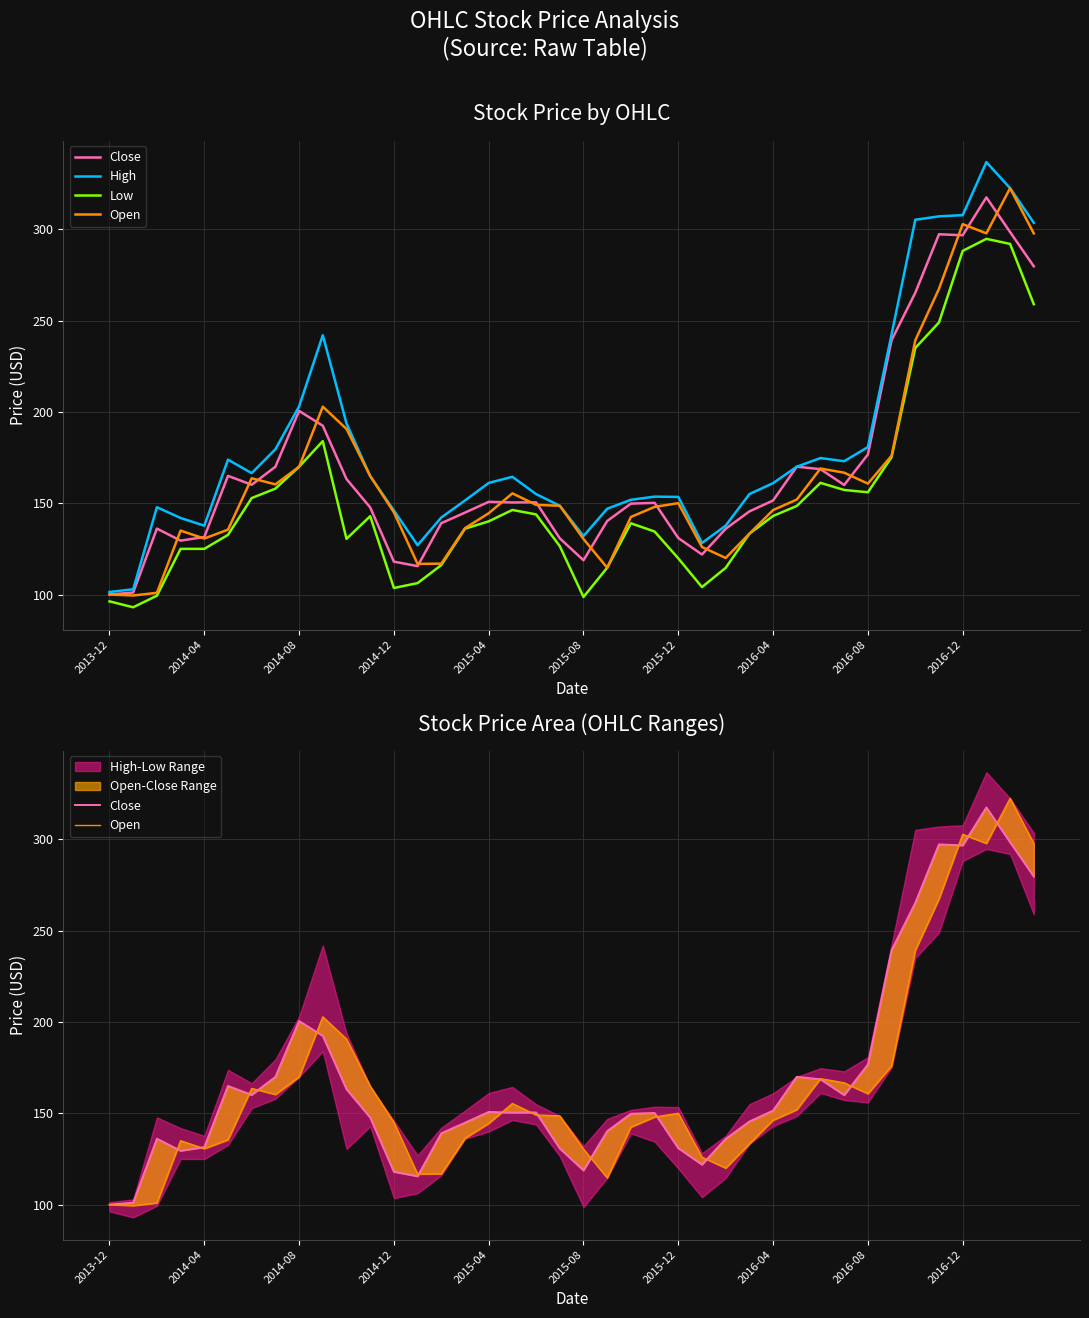

How many lines are shown in the chart?

4